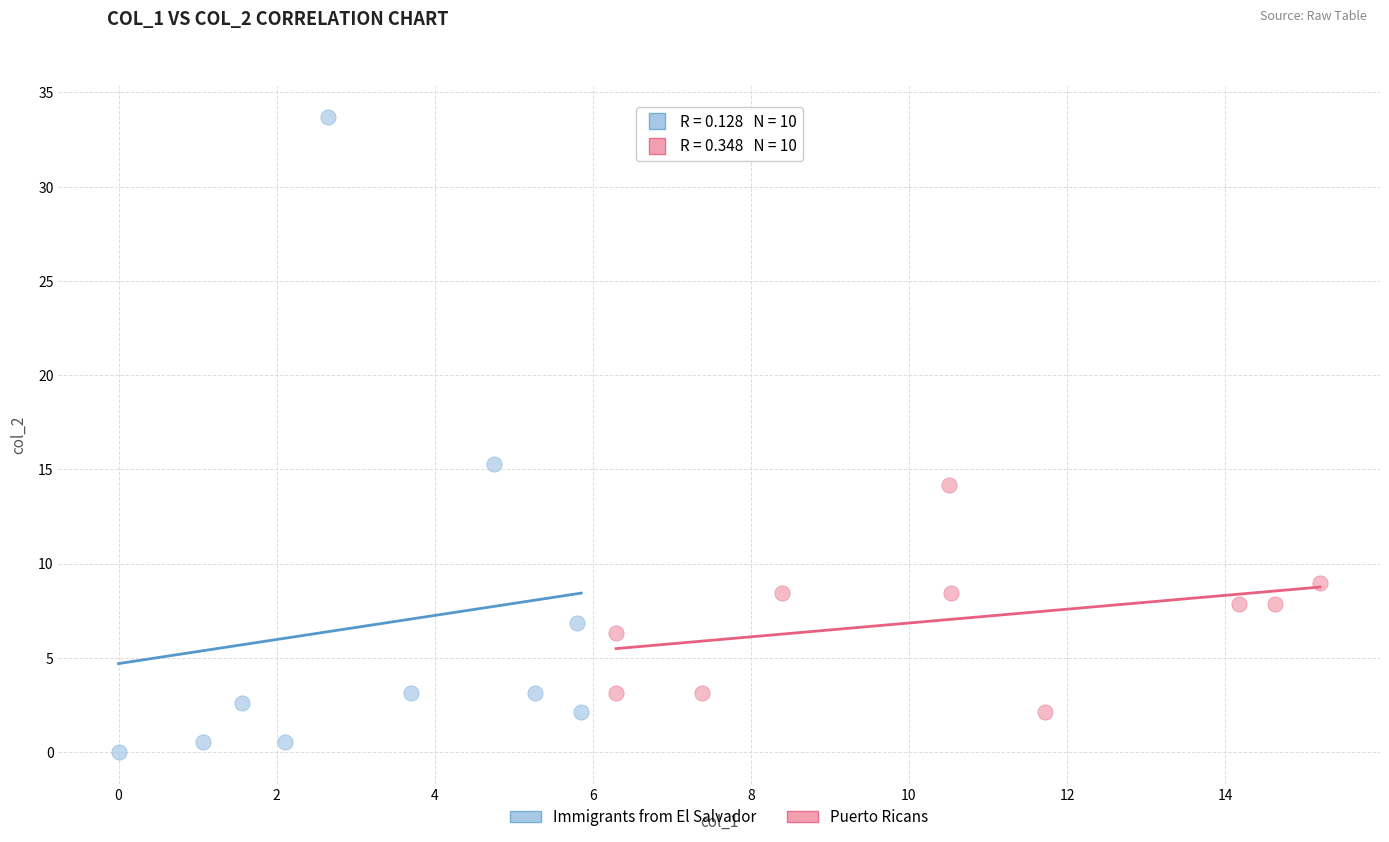

Which series has the largest Y range (max minus min)?

Immigrants from El Salvador